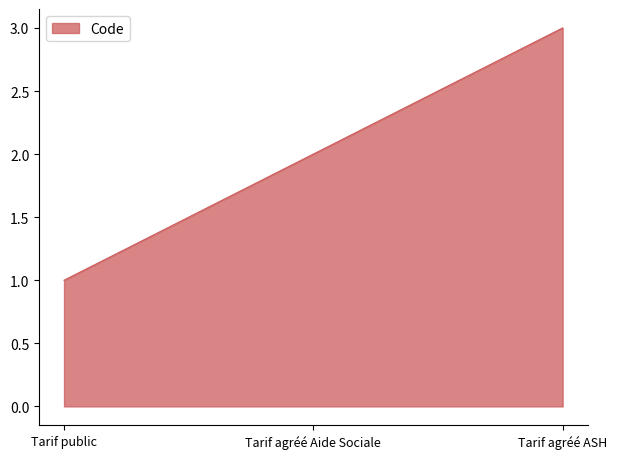

Count the number of categories in the chart.

3